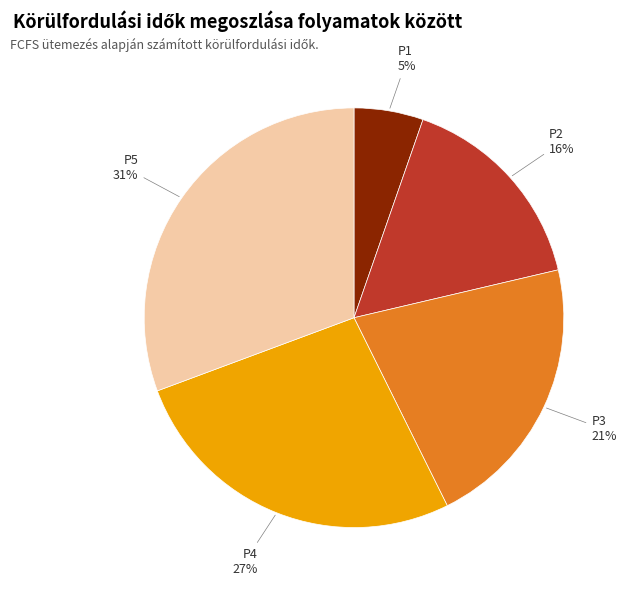

Does any single category account for the majority?

No